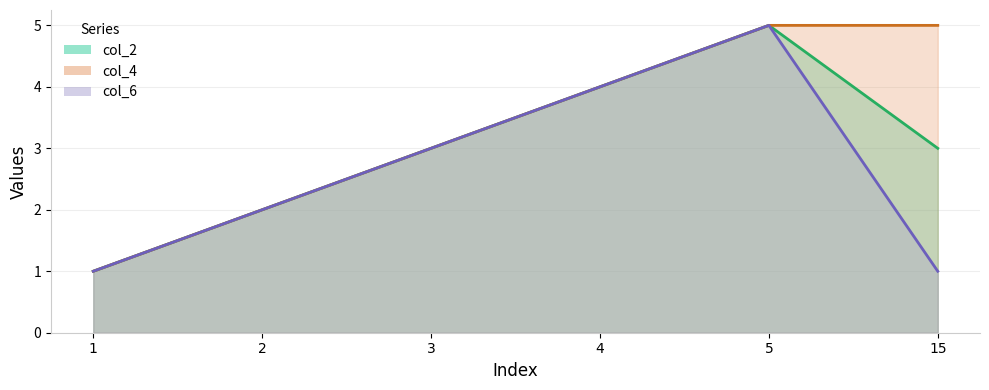

How many lines are shown in the chart?

3